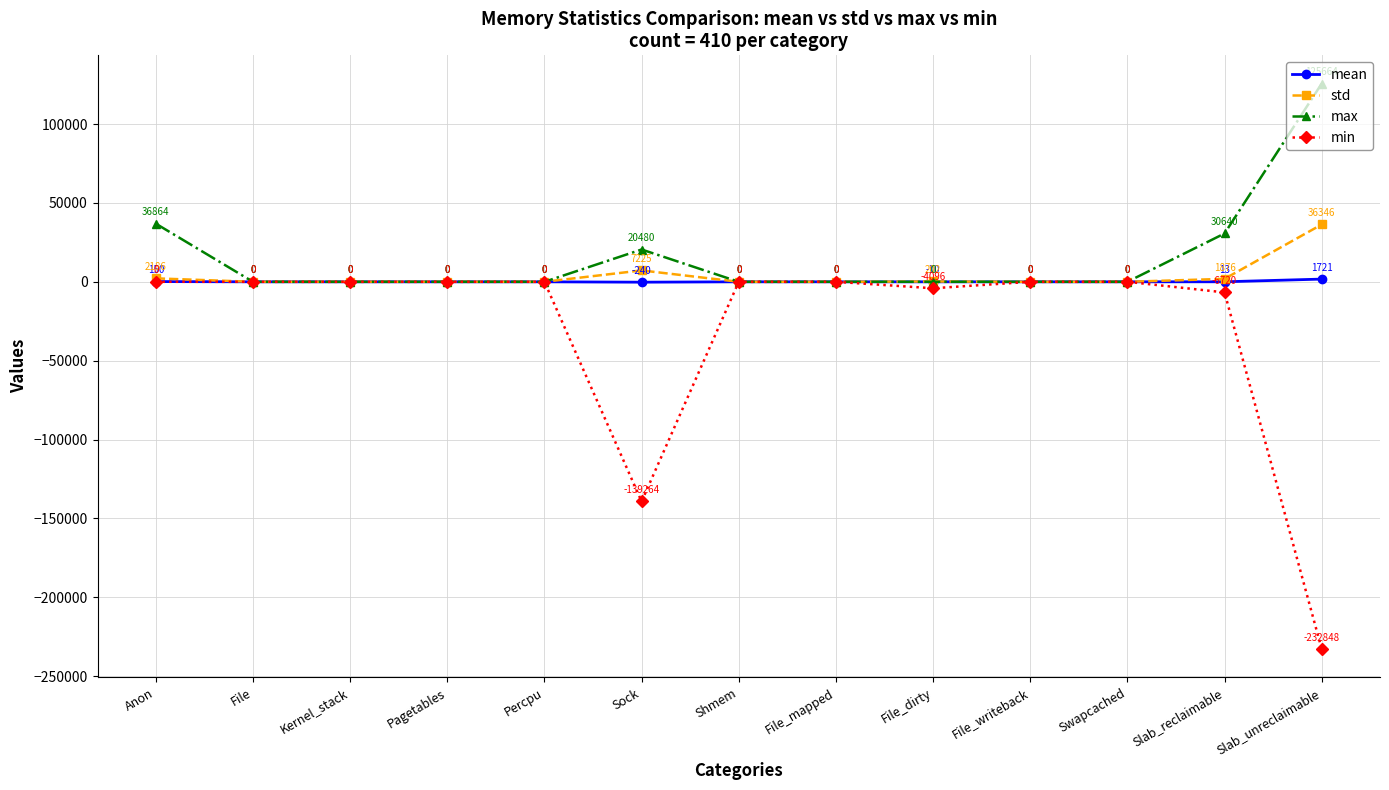

What is the difference between the second highest and minimum values in the min series?

232848.0